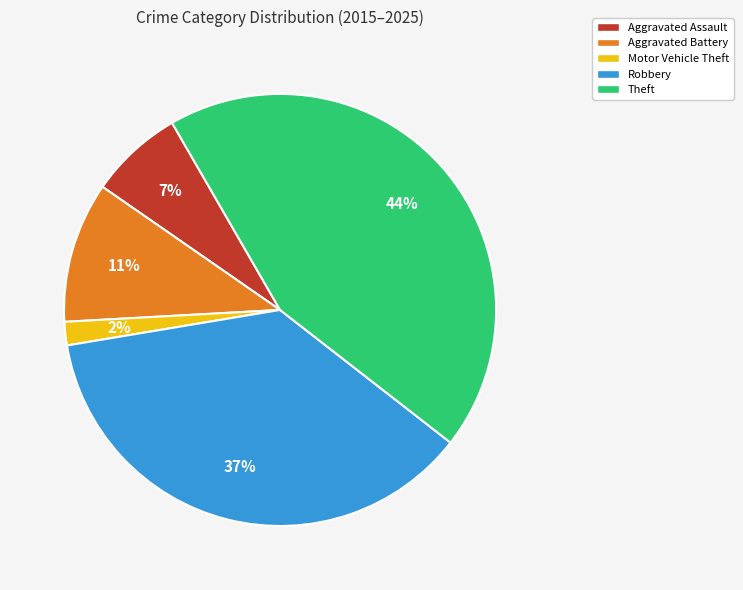

To the nearest percent, what is the average slice percentage?

20%